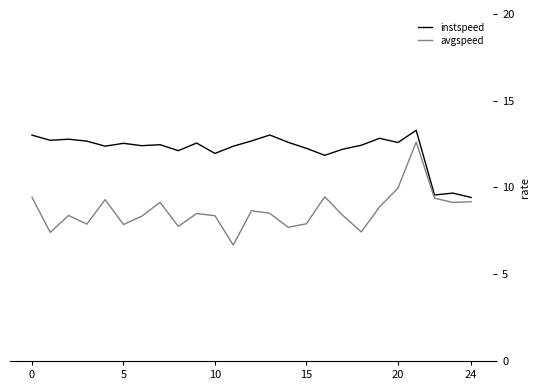

Rank the series by their average value, from lowest to highest.

avgspeed, instspeed